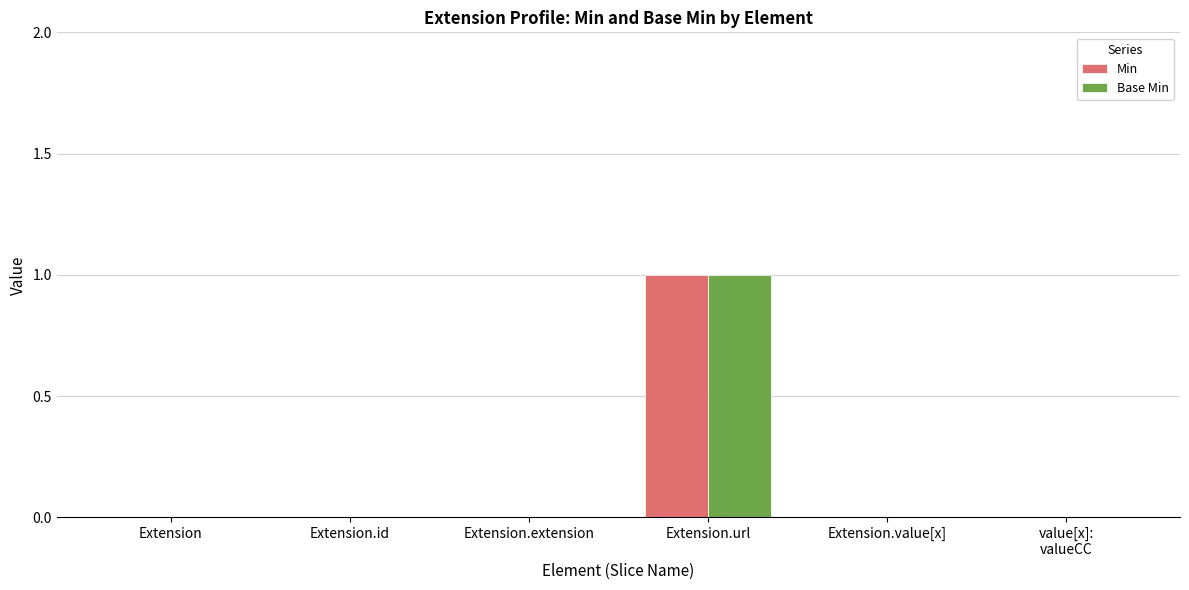

At which label does Base Min reach its peak?

Extension.url